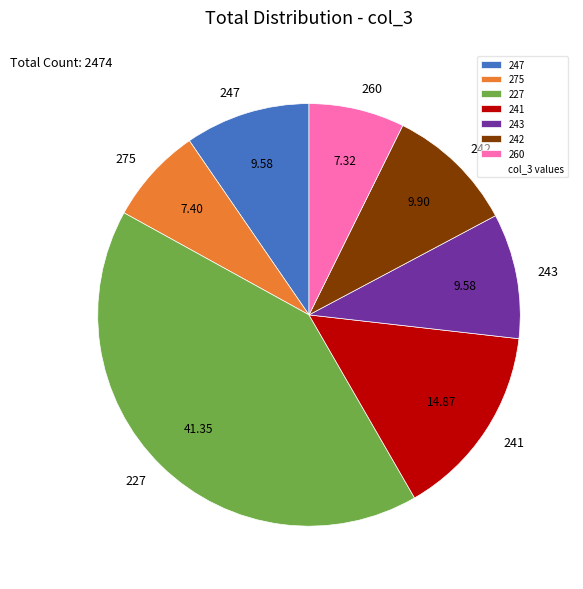

True or false: 260 accounts for 7% of the total.

True